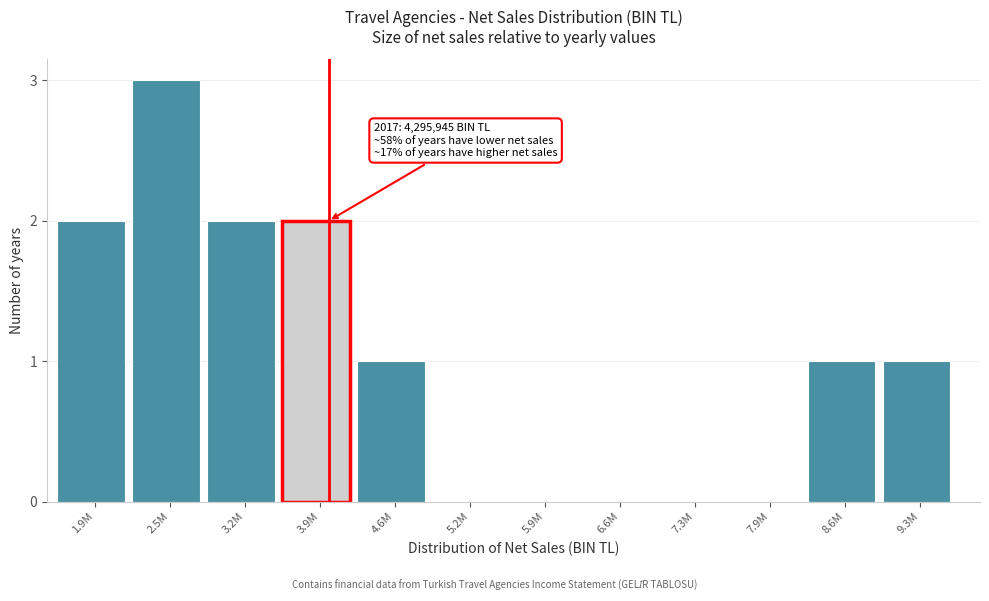

Reading left to right, transcribe all the data shown in this chart.

1.9M=2	2.5M=3	3.2M=2	3.9M=2	4.6M=1	5.2M=0	5.9M=0	6.6M=0	7.3M=0	7.9M=0	8.6M=1	9.3M=1